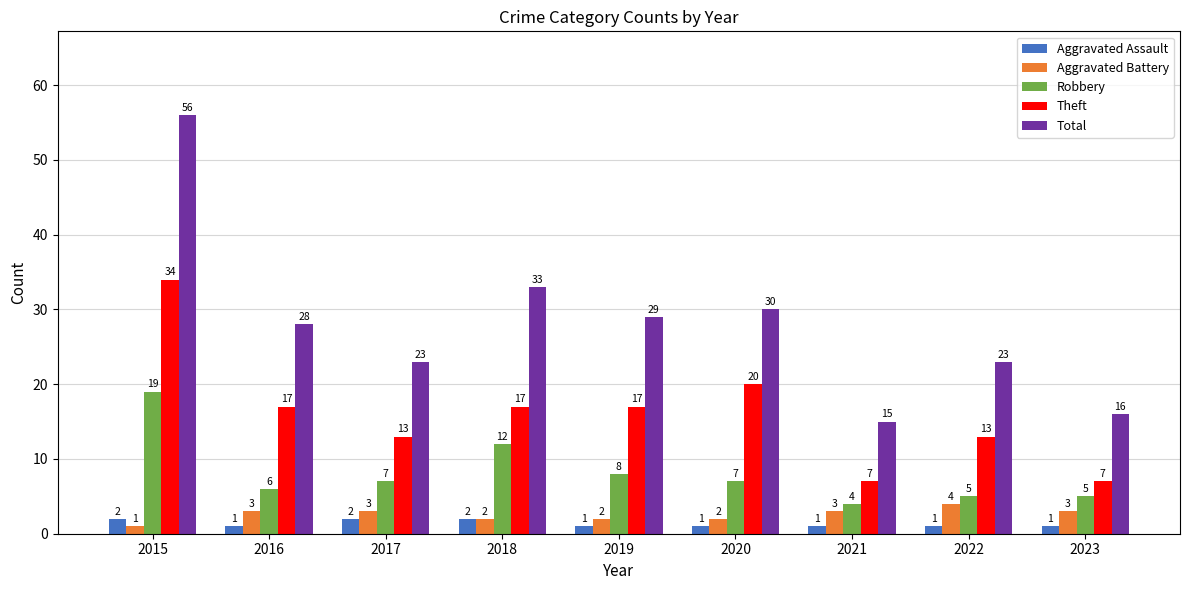

At 2019, list the series in order from largest to smallest.

Total, Theft, Robbery, Aggravated Battery, Aggravated Assault